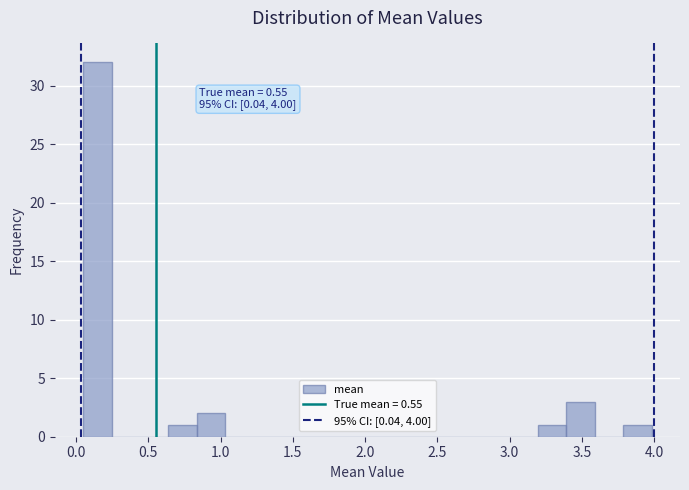

Around what value on the x-axis is the tallest bar? Give the approximate position of its centre, as read against the axis.

0.15